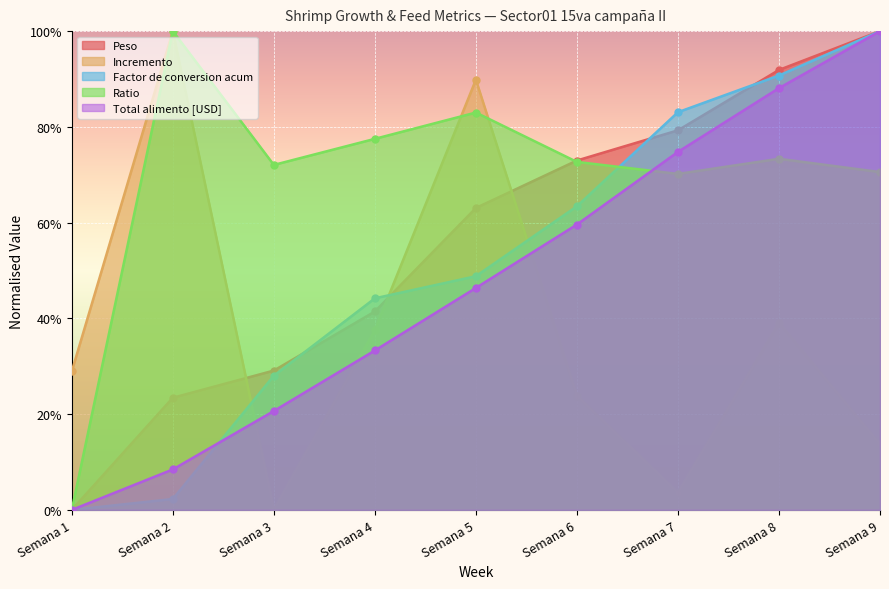

True or false: Factor de conversion acum has a value of 0.8 at Semana 7.

True